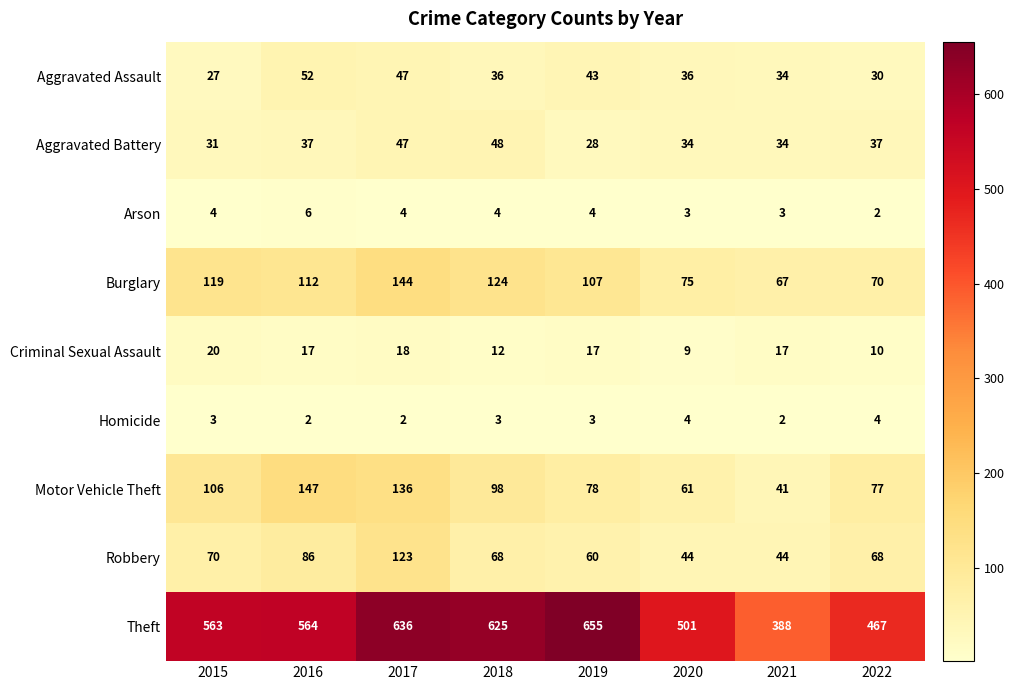

Rank the series at 2019 from lowest to highest value.

Homicide, Arson, Criminal Sexual Assault, Aggravated Battery, Aggravated Assault, Robbery, Motor Vehicle Theft, Burglary, Theft